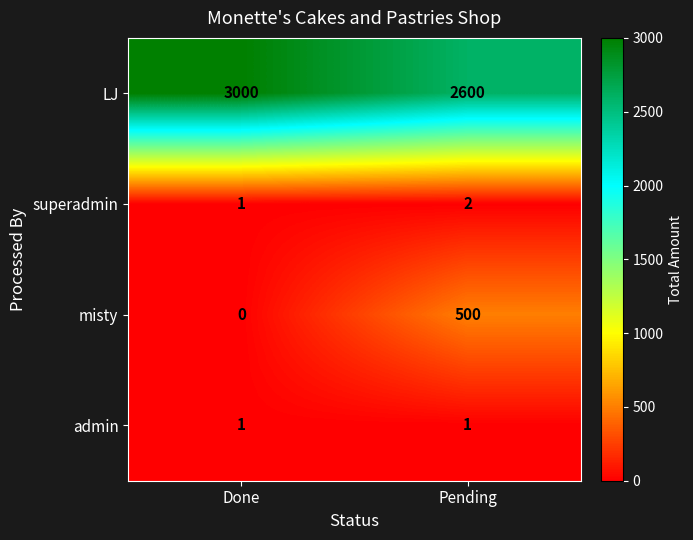

How many distinct data groups are displayed?

4